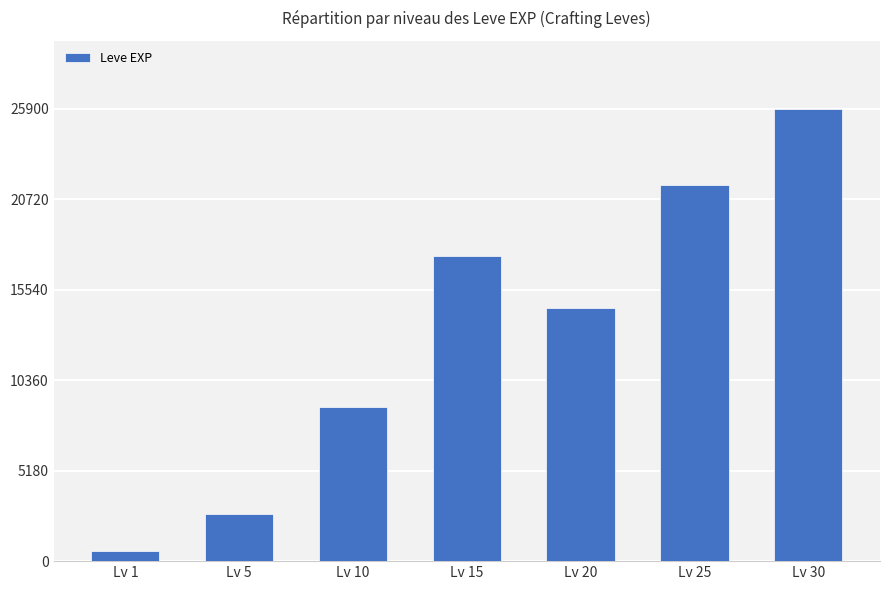

Where is the data nearest to the value 13247?

Lv 20